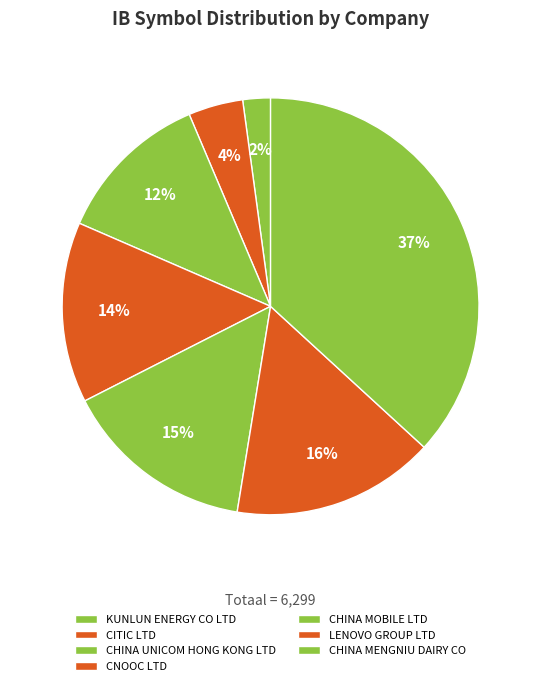

Count the number of slices in the pie.

7